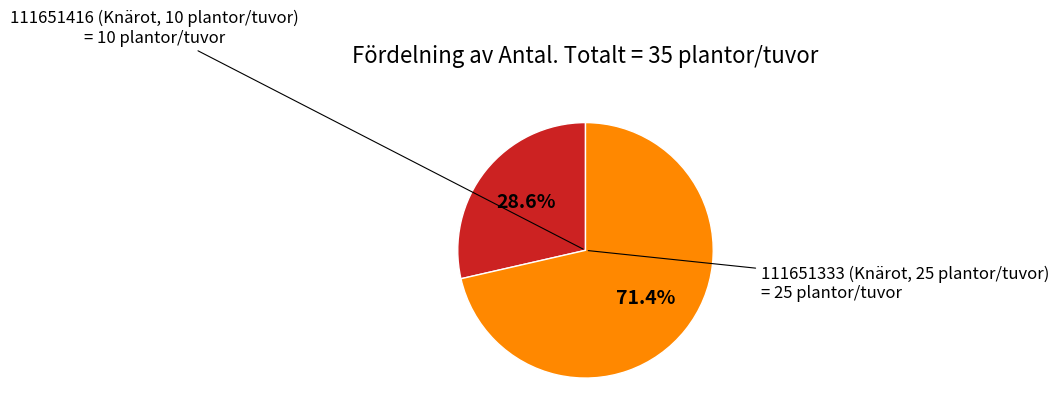

Does any single category account for the majority?

Yes